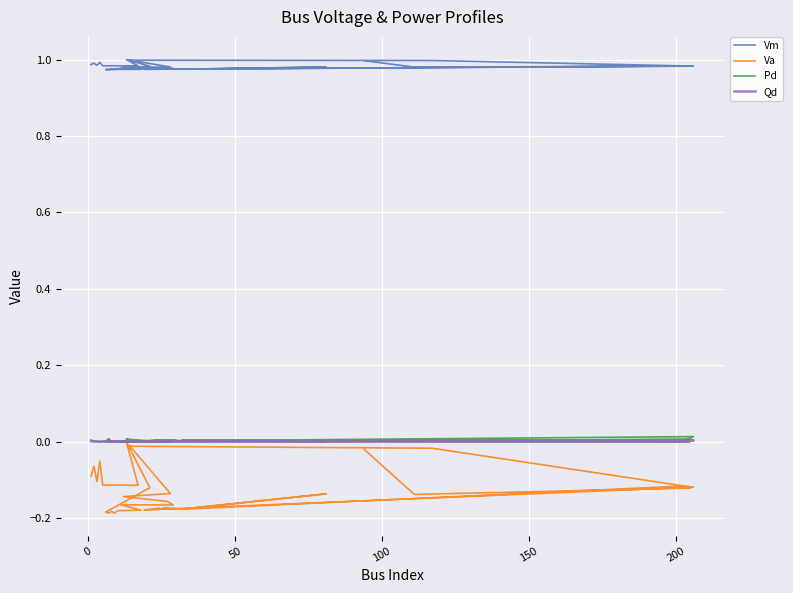

What is the sum of all Pd values?

0.1